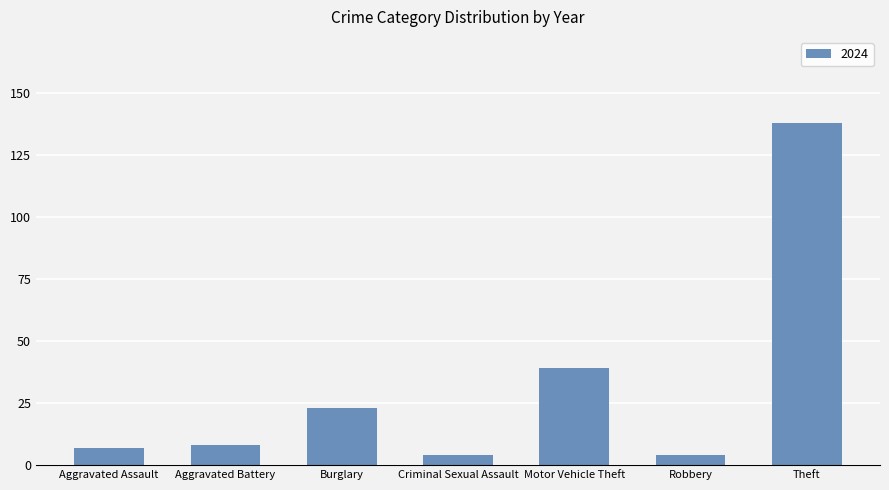

What is the change in value from Aggravated Battery to Burglary?

+15